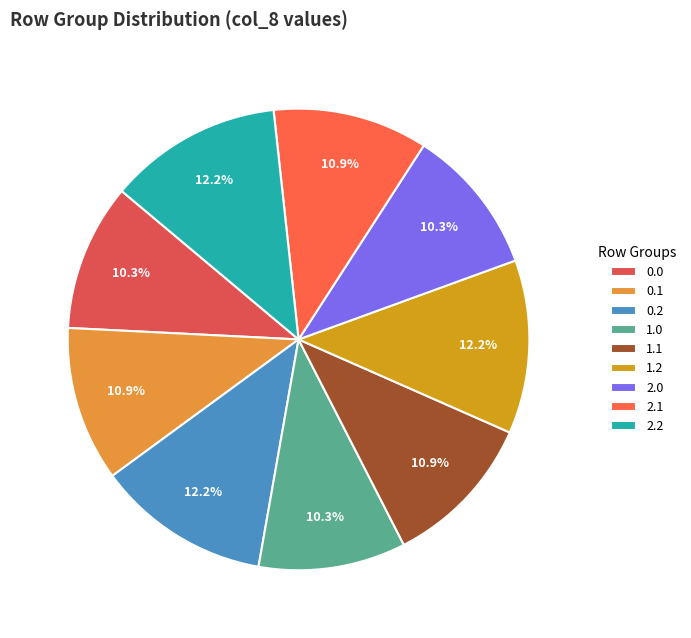

Is it true that 0.2 is 12% of the pie?

True